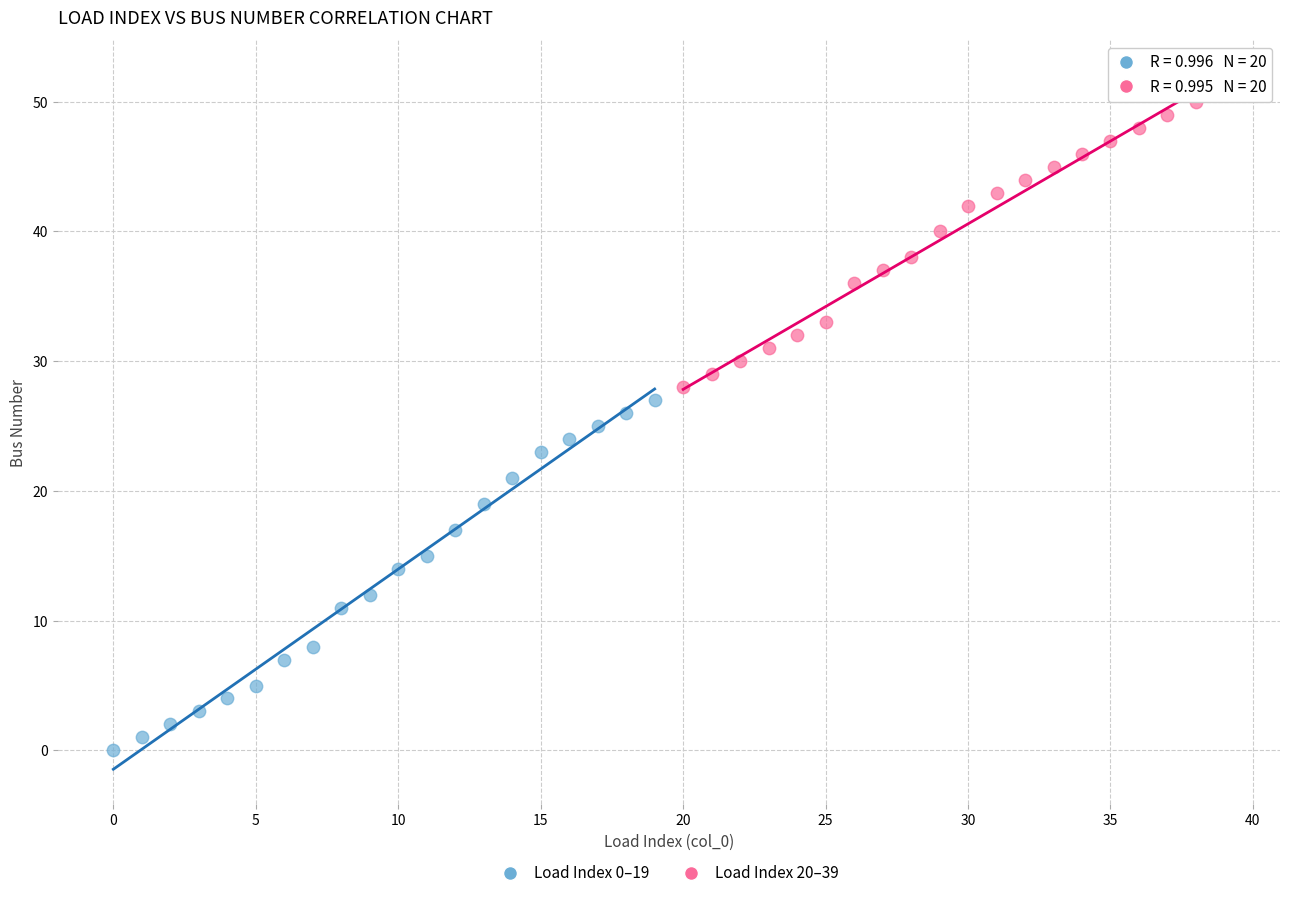

Which series has the largest Y range (max minus min)?

Load Index 0–19